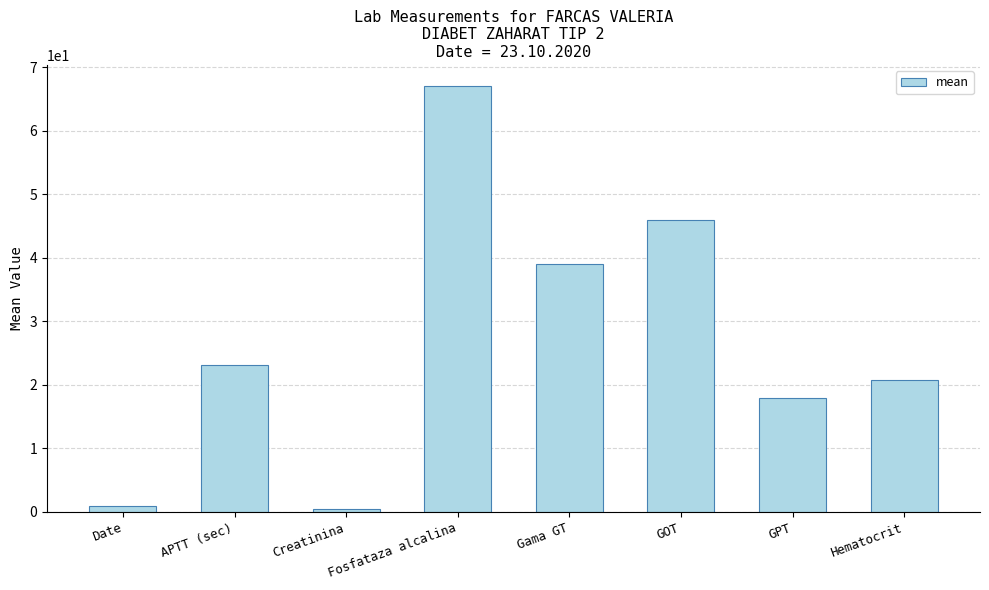

What value does the data have at Hematocrit?

20.8